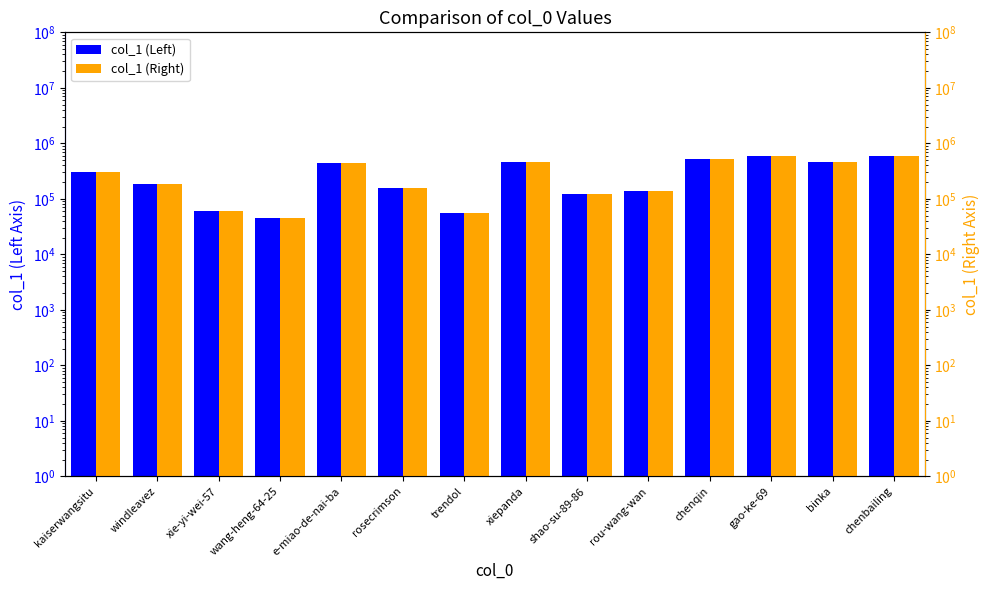

What is the label of the 12th bar from the right?

xie-yi-wei-57